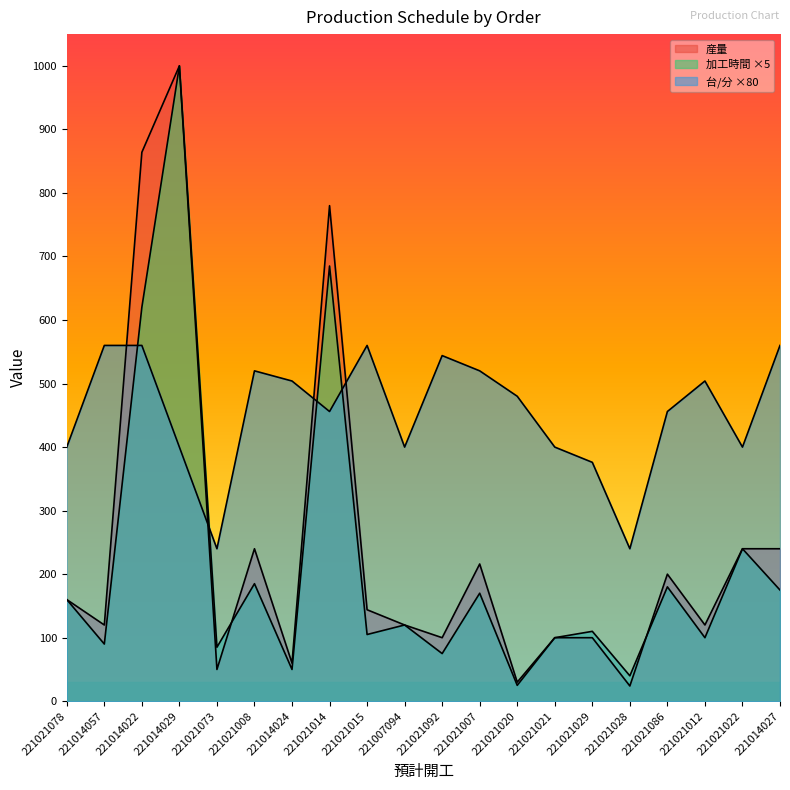

True or false: 産量 has a value of 30 at 221021020.

True